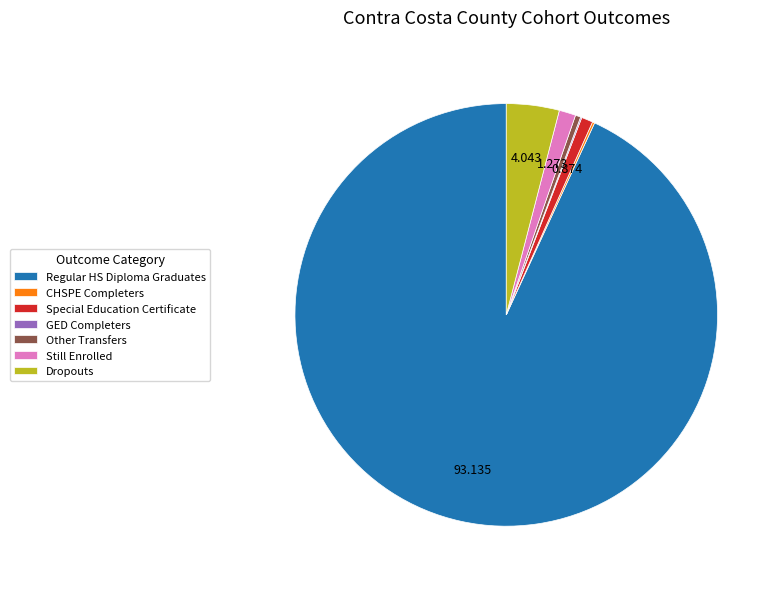

Is it true that Other Transfers is 10% of the pie?

False